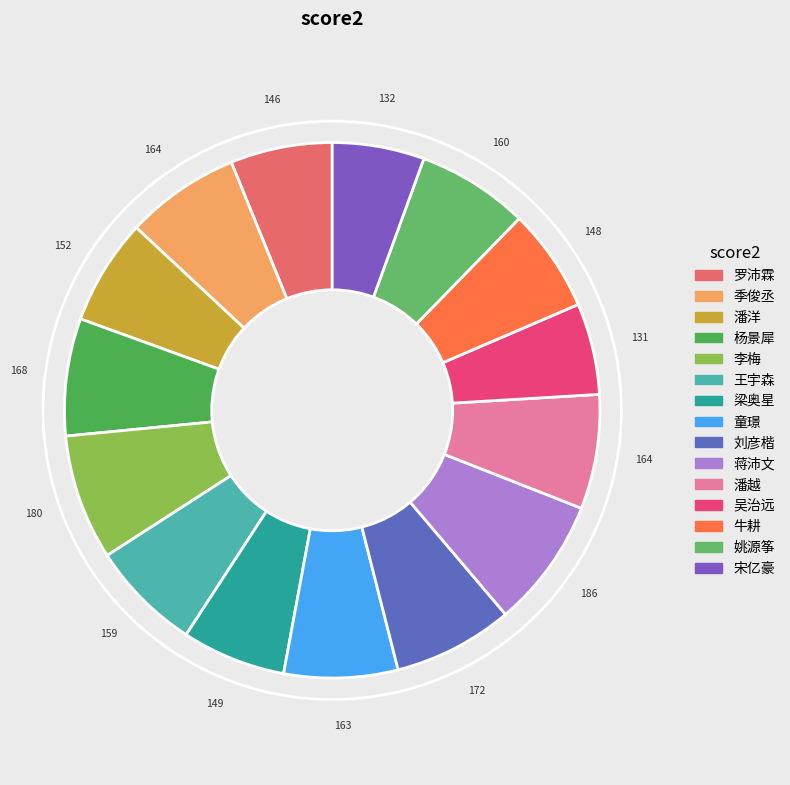

What percentage is the 王宇森 slice, to the nearest percent?

7%